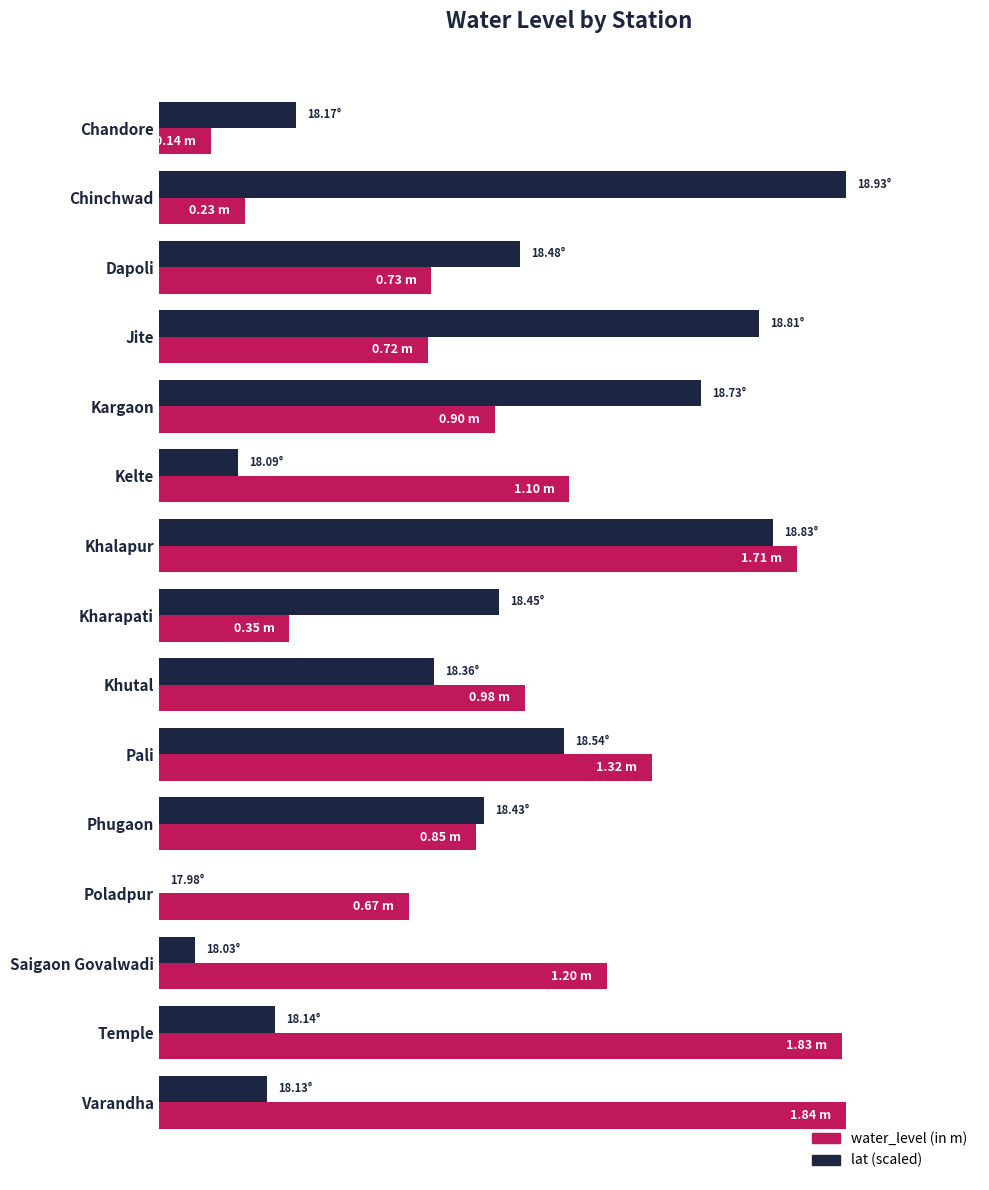

Which series has the largest range (max minus min)?

lat (scaled)